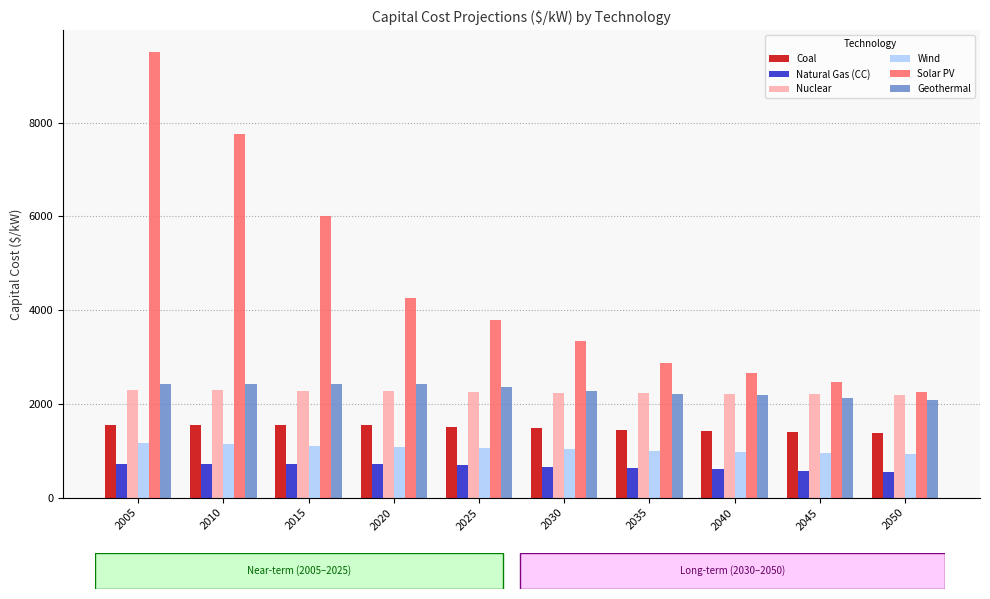

Which series has the widest spread of values?

Solar PV